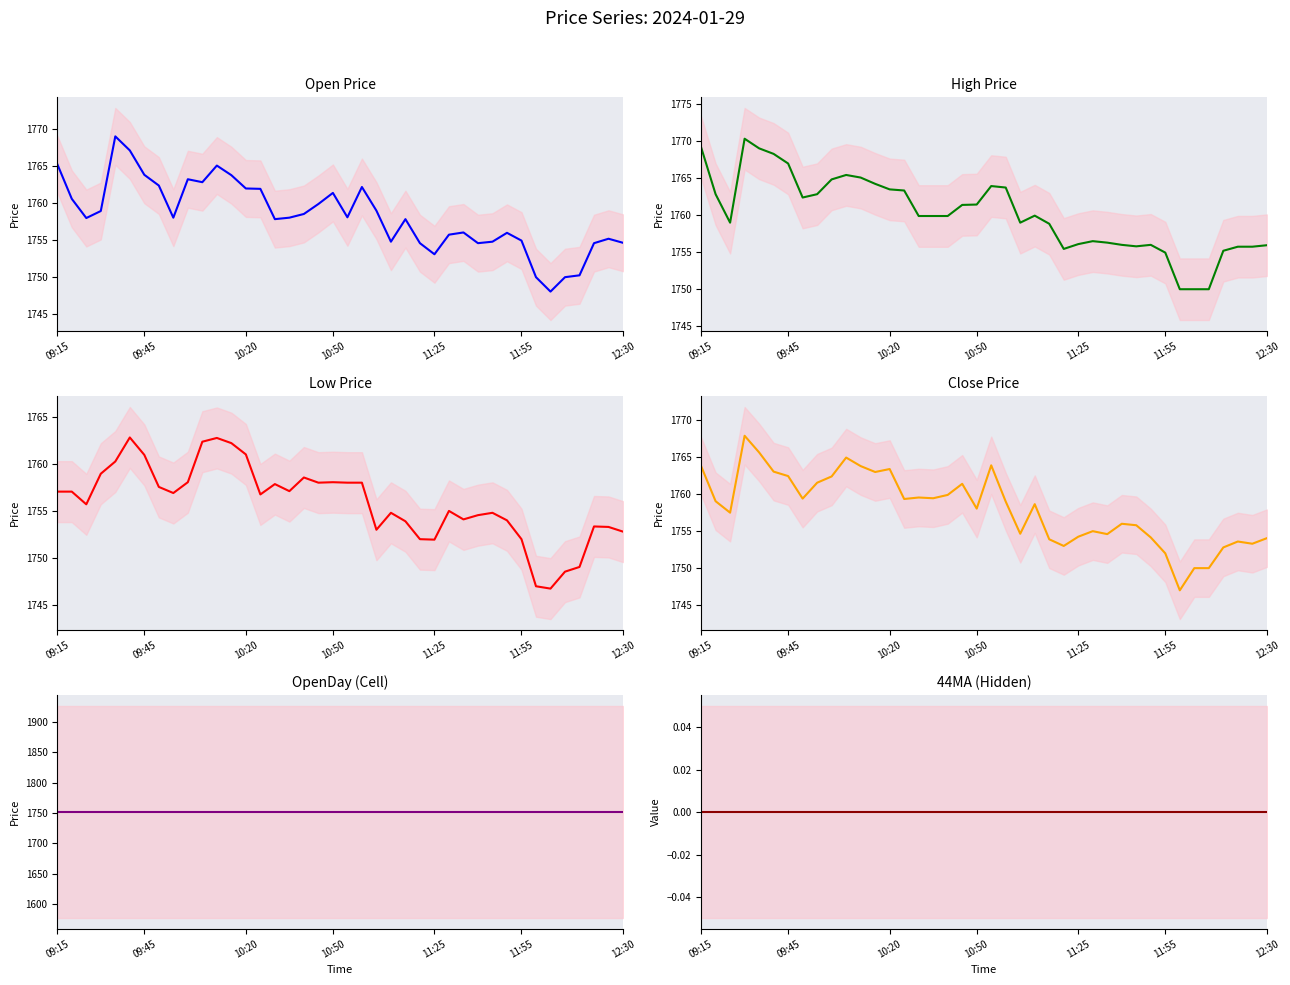

Is it true that OpenDay equals 1751.5 at 28?

True